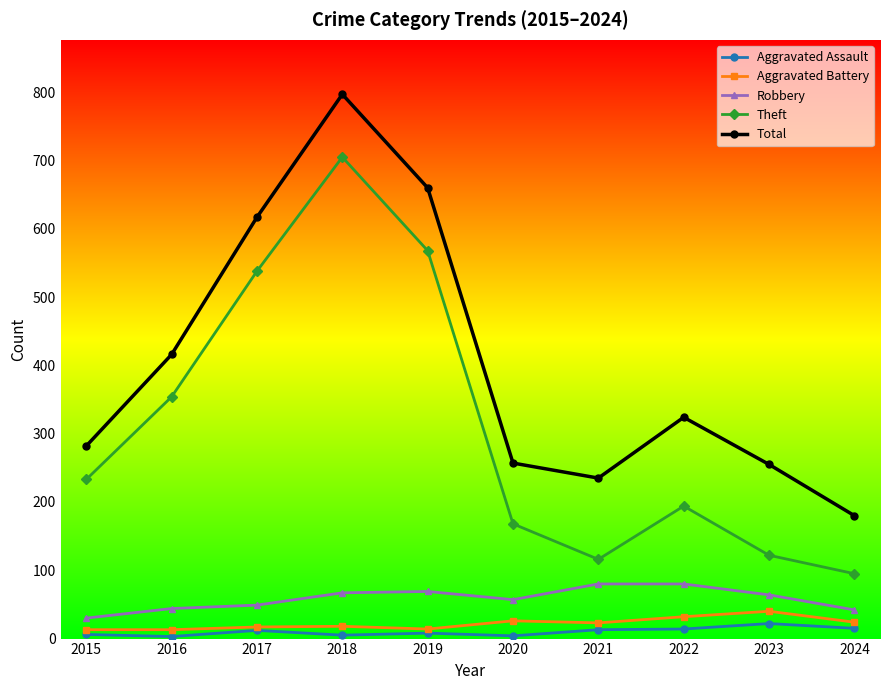

At which label is Theft closest to 400?

2016